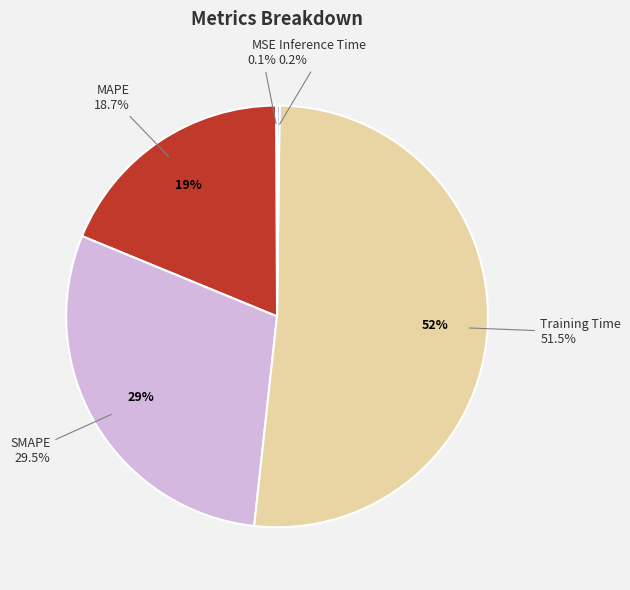

What percentage is NOT represented by SMAPE?

70.5%